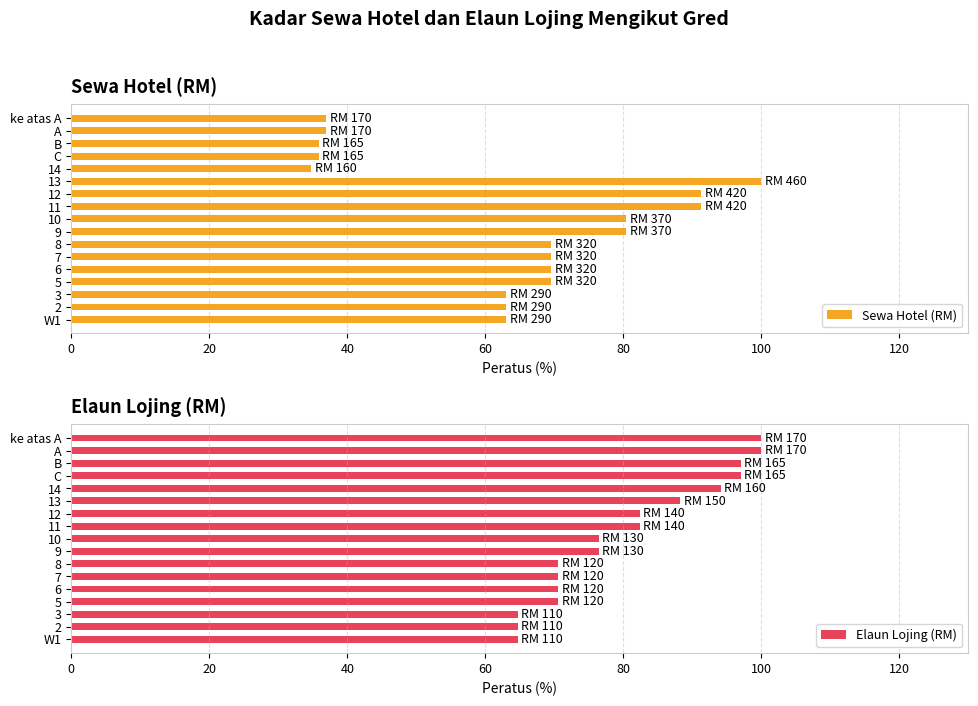

Is it true that Sewa Hotel (RM) equals 91.3 at 11?

True